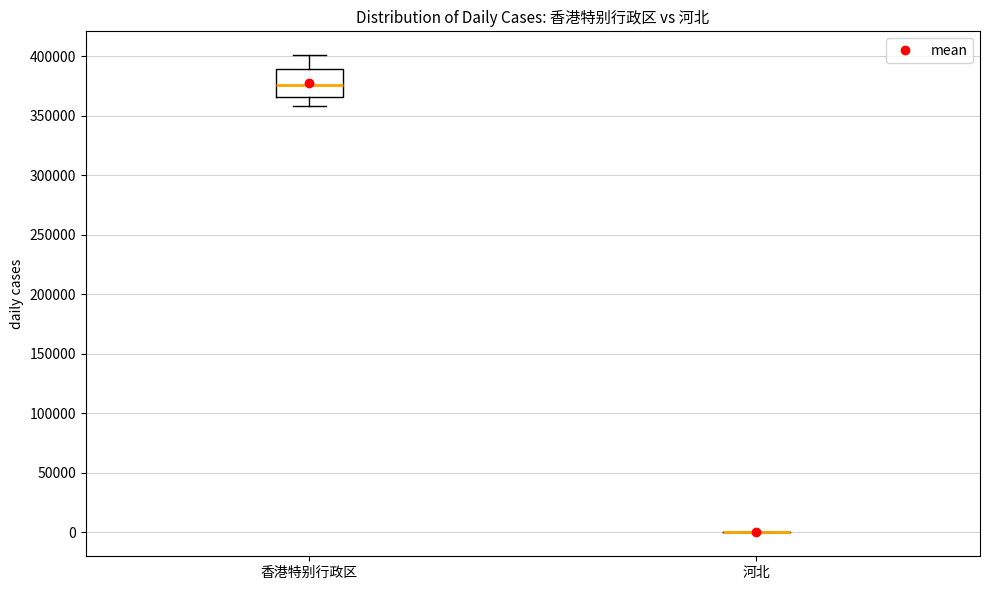

Comparing the boxes themselves (not the whiskers), which one is the tallest?

香港特别行政区